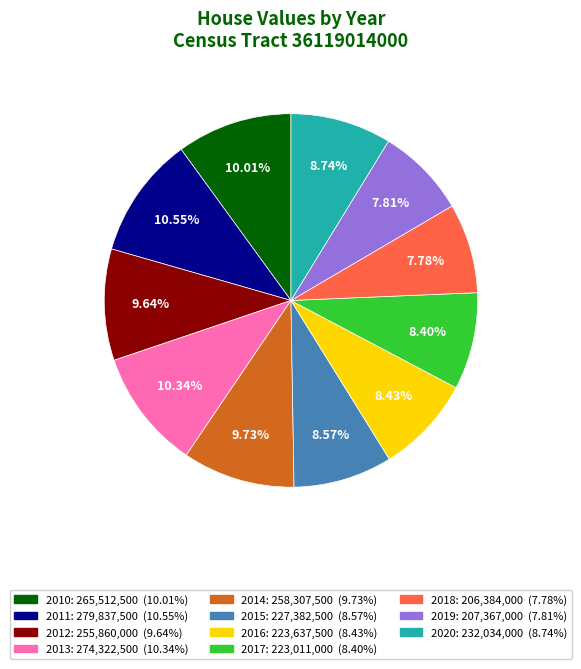

True or false: 2017 accounts for 8% of the total.

True